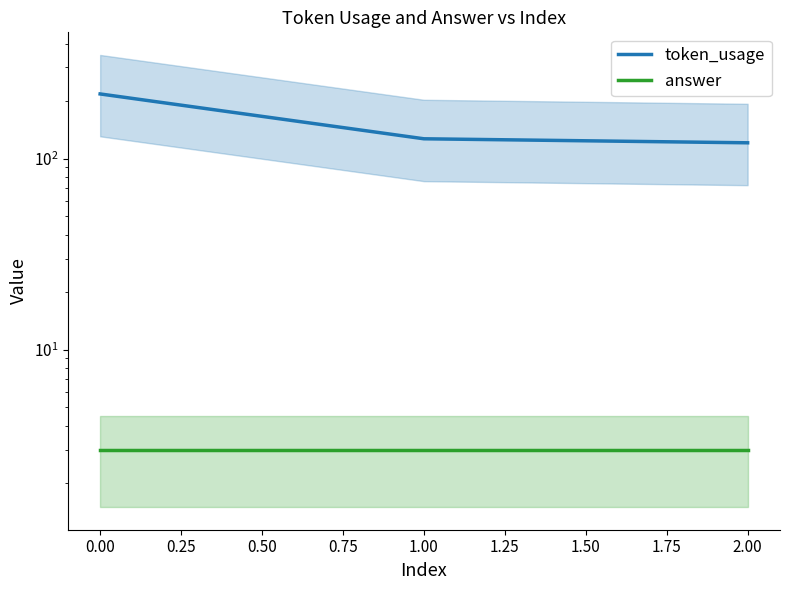

How many lines are shown in the chart?

2